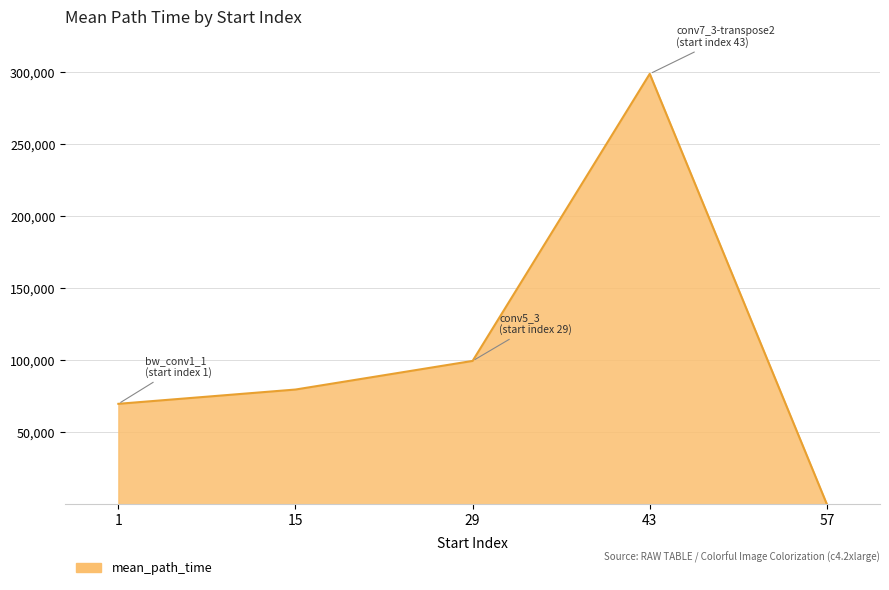

List the labels in order of value, smallest first.

57, 1, 15, 29, 43